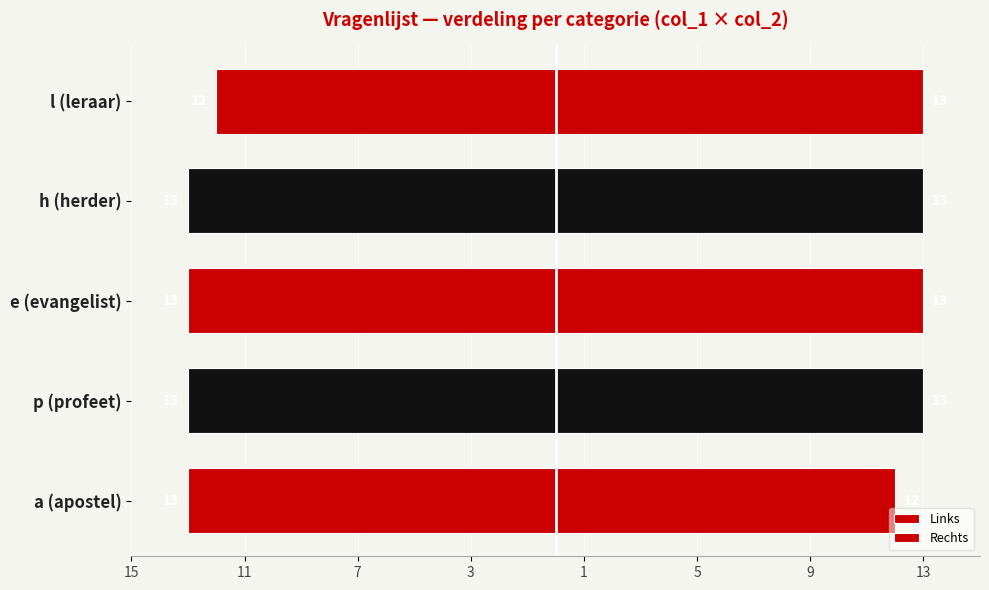

The value of Links at l (leraar) is -17. True or false?

False